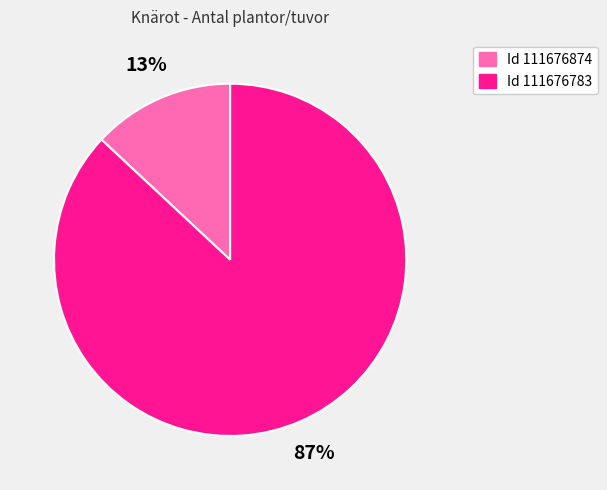

Is there a majority slice in this chart?

Yes